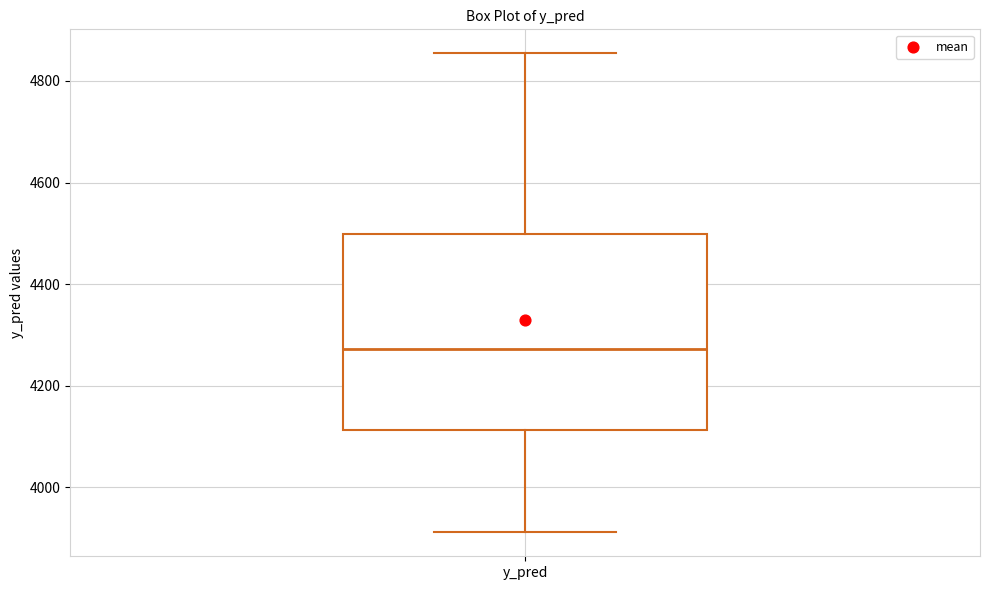

Transcribe this box plot: give where the median line is, the range the box spans, and where the two whiskers end, as read against the y-axis. The values are not printed on the chart, so give them approximately, as read against the axis.

median 4280, box 4120 to 4500, whiskers 3920 to 4860